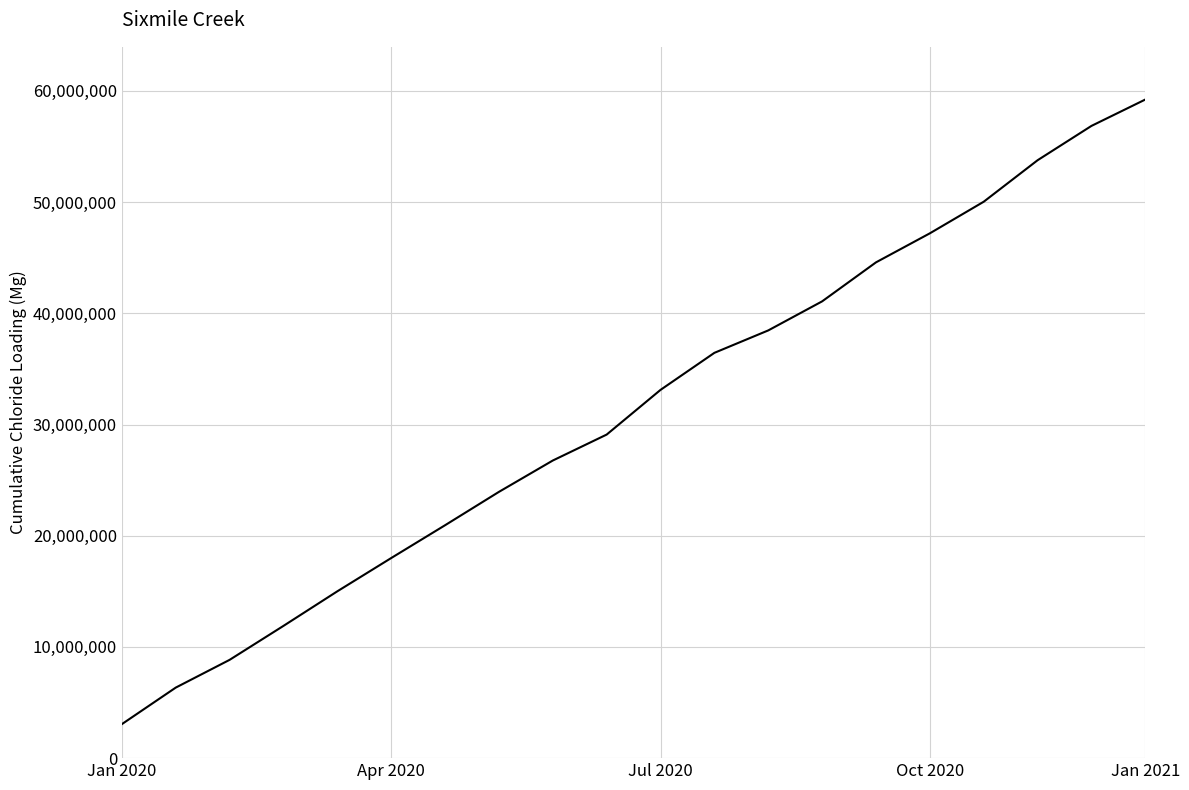

What is the smallest value displayed?

3058855